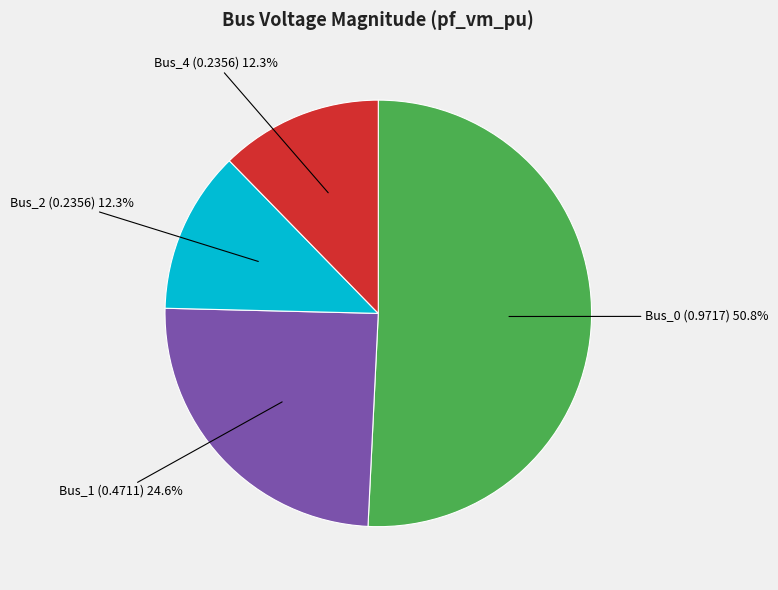

To the nearest percent, what portion does Bus_1 represent?

25%